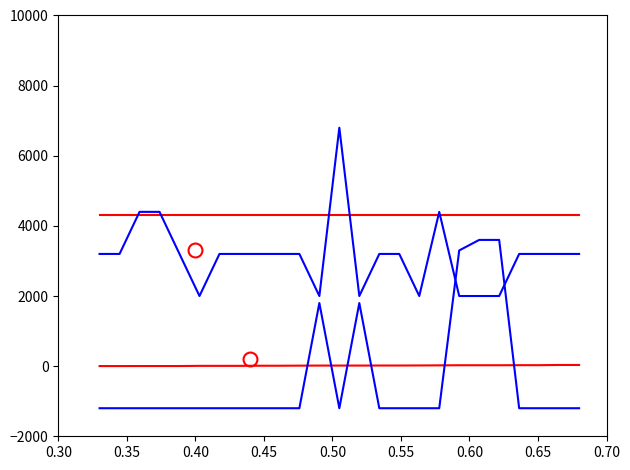

Does the chart display data point markers on the line(s)?

No